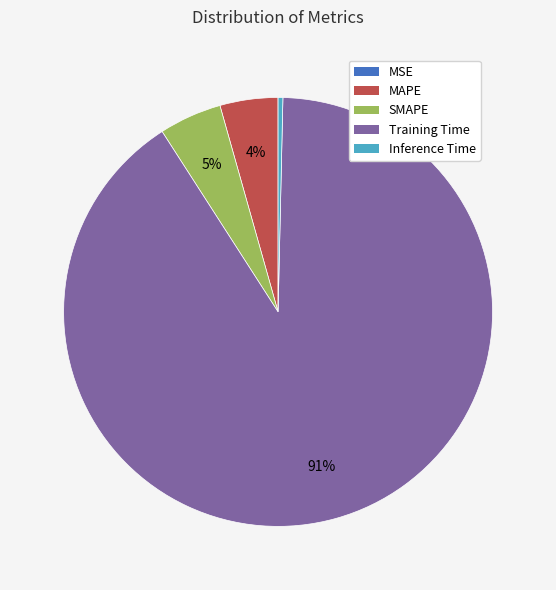

To the nearest percent, what percentage of the pie is MAPE?

4%